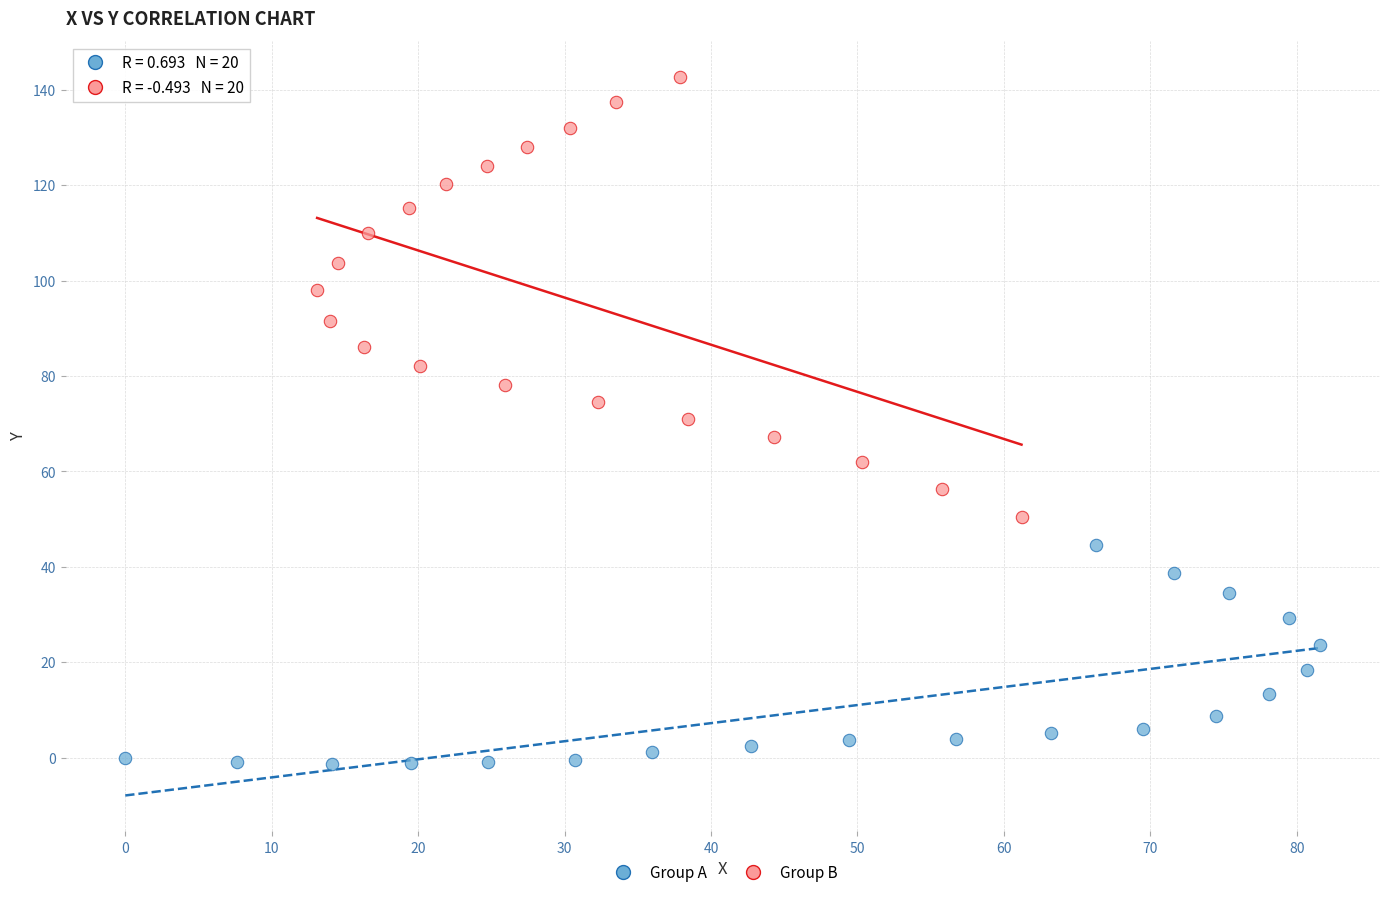

Which series reaches the maximum Y coordinate?

Group B